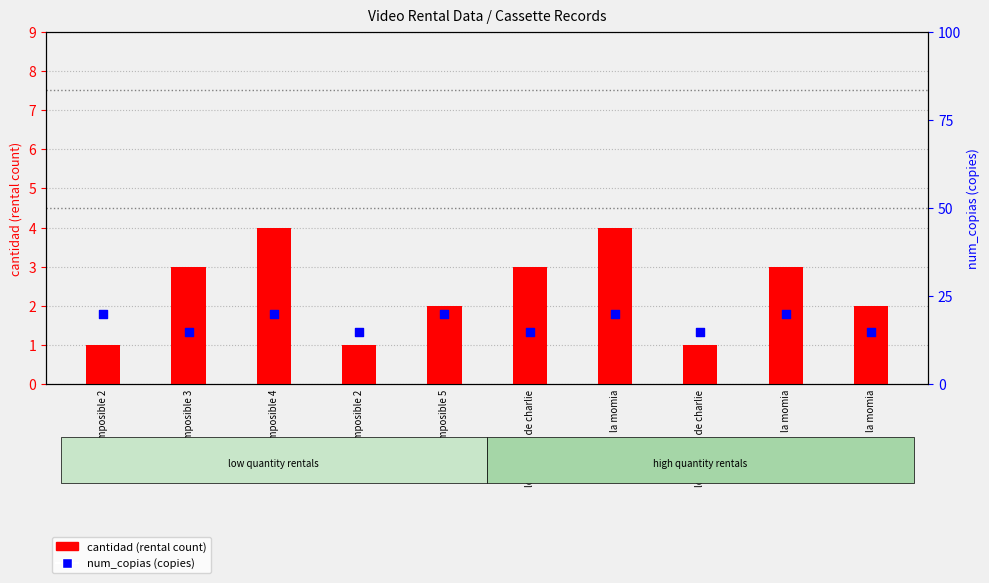

What are all the series names shown in the legend?

cantidad, num_copias